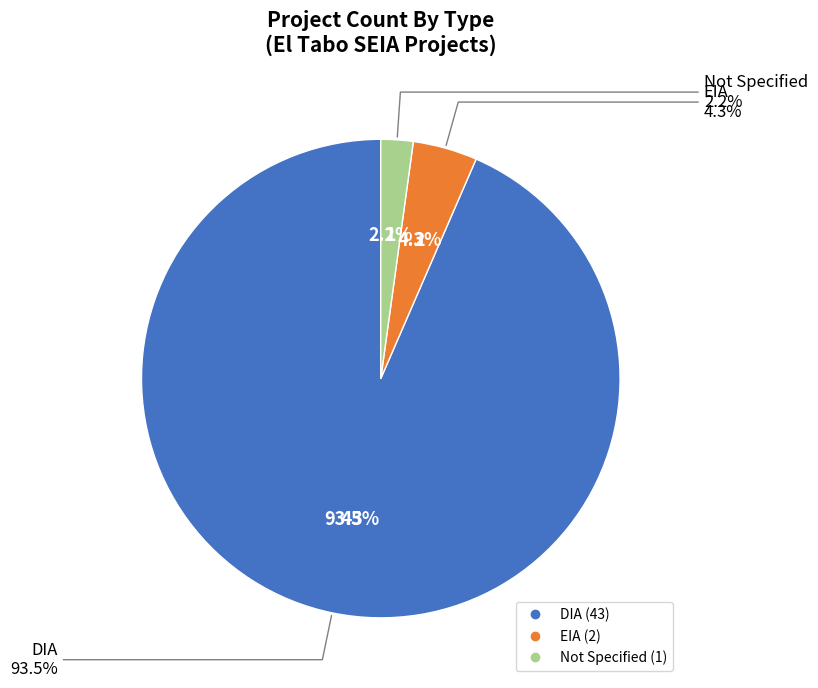

Which has a higher value, EIA or DIA?

DIA